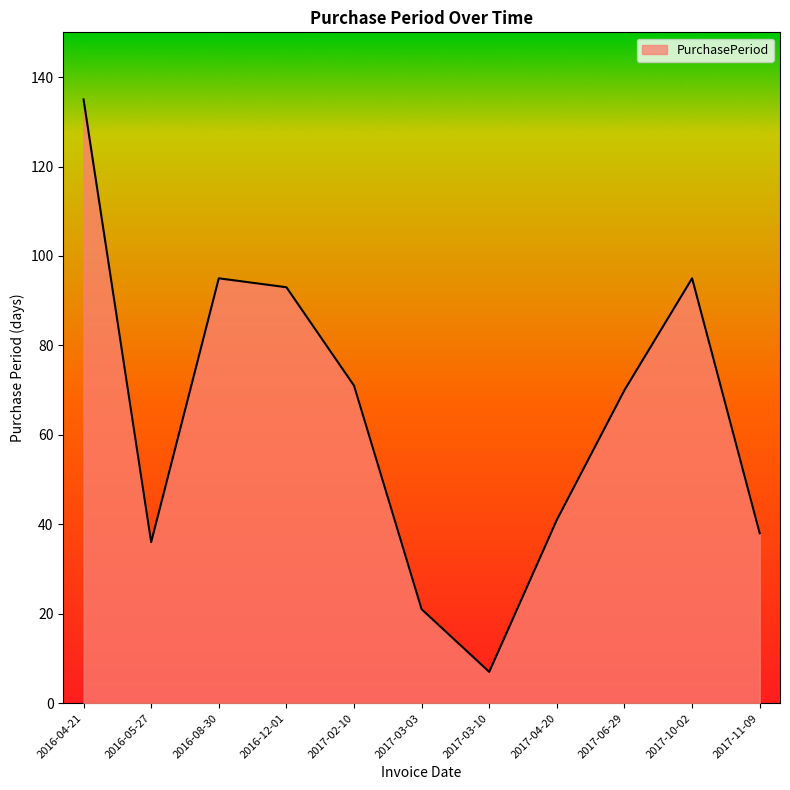

What is the sum of all values?

702